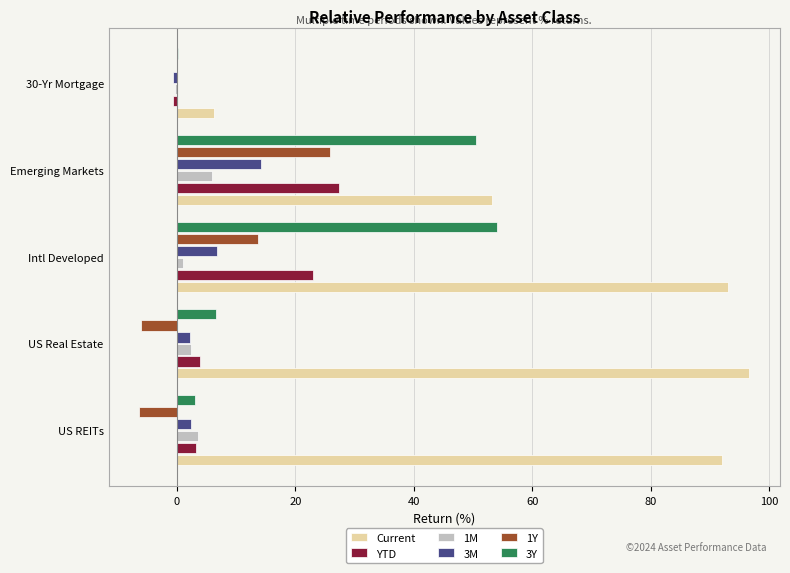

The value of 1Y at US REITs is -2.8. True or false?

False